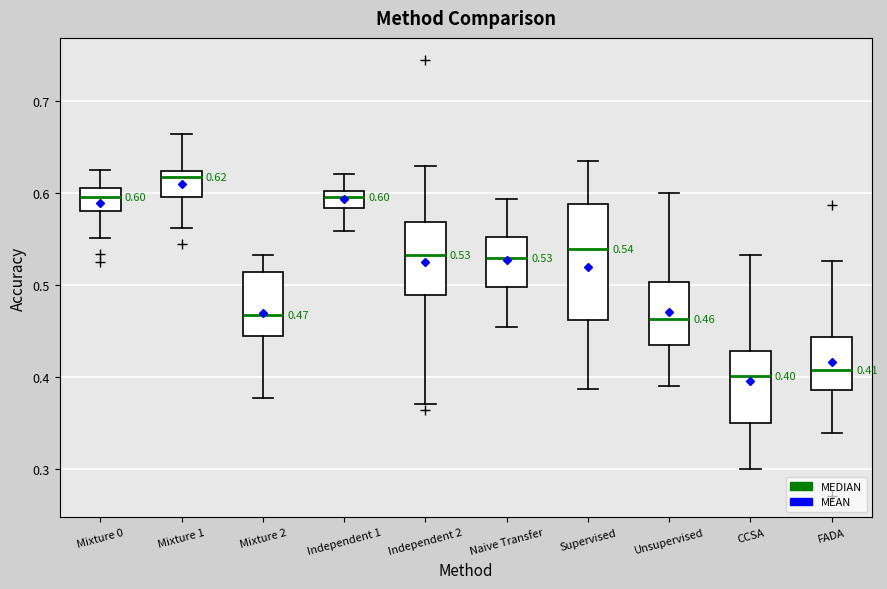

Which box is the tallest, from its lower edge to its upper edge?

Supervised